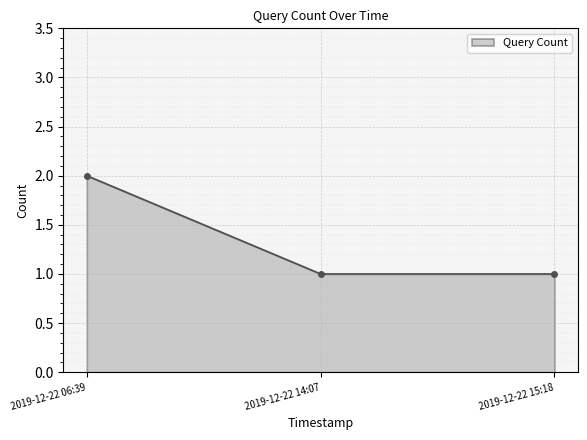

What position from the right is 2019-12-22 15:18?

1